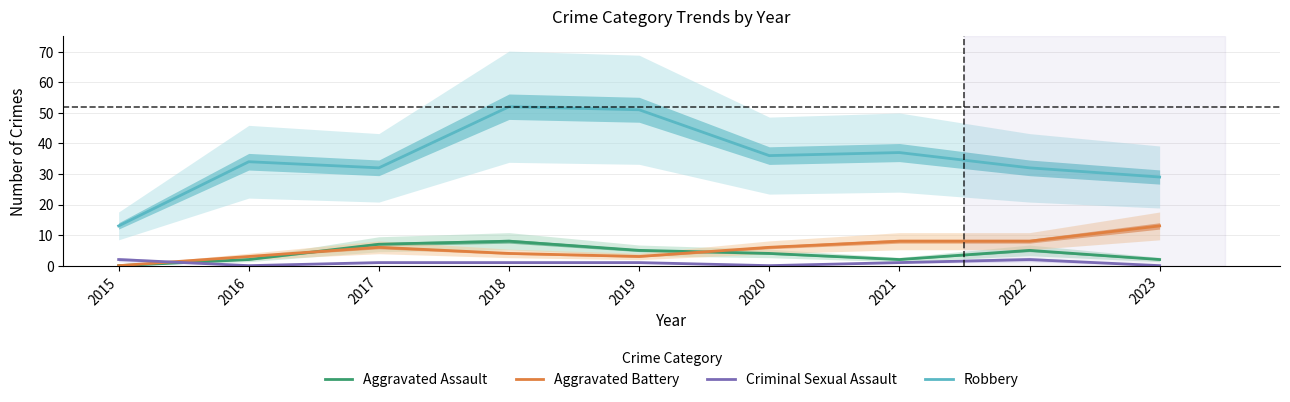

Read the Aggravated Battery value at 2018, to the nearest 5.

5